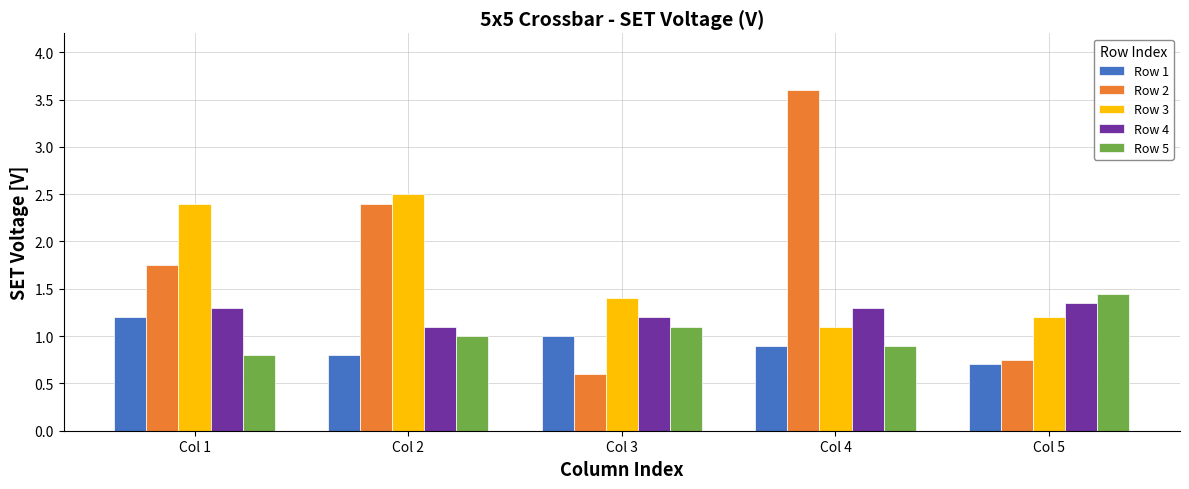

What is the sum of the Row 3 values at Col 3 and Col 2?

3.9